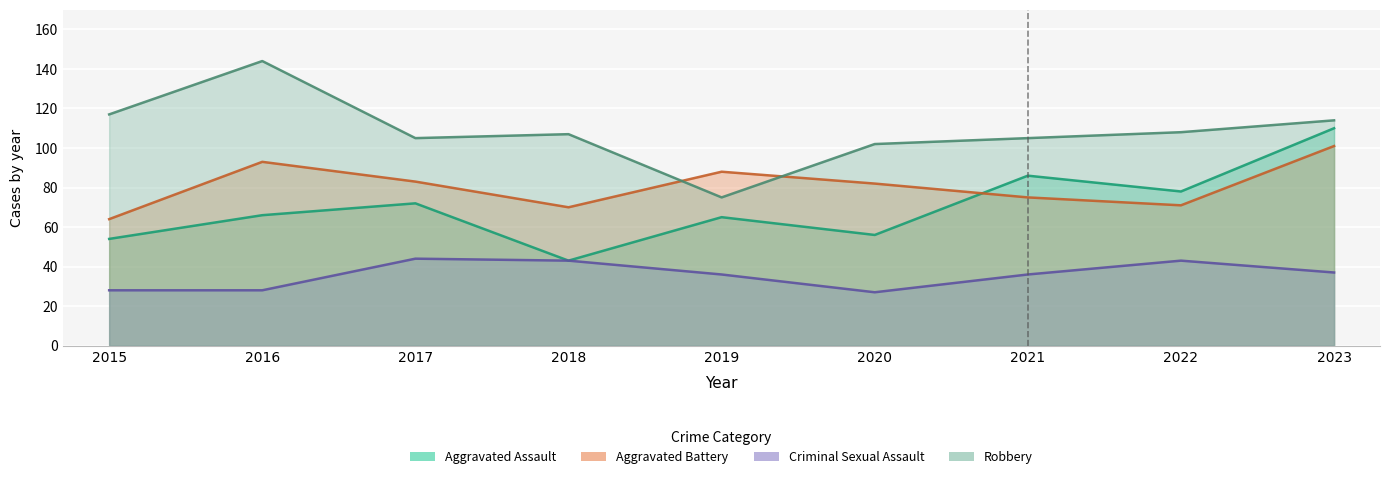

What is the value of the Aggravated Battery point at the 1st from the left?

64